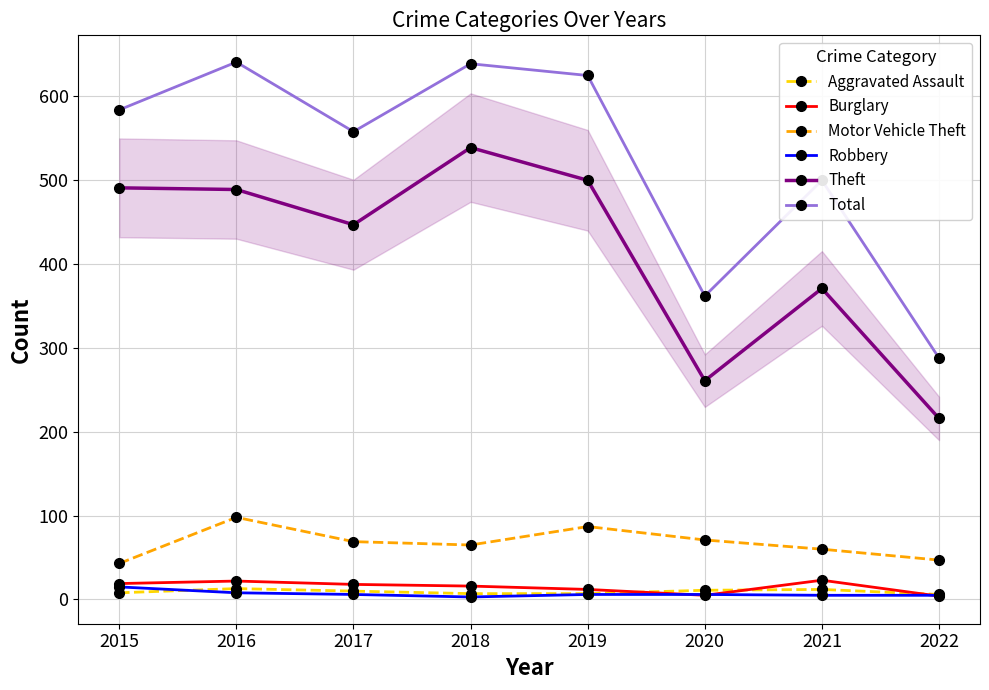

True or false: Theft has a value of 216 at 2022.

True